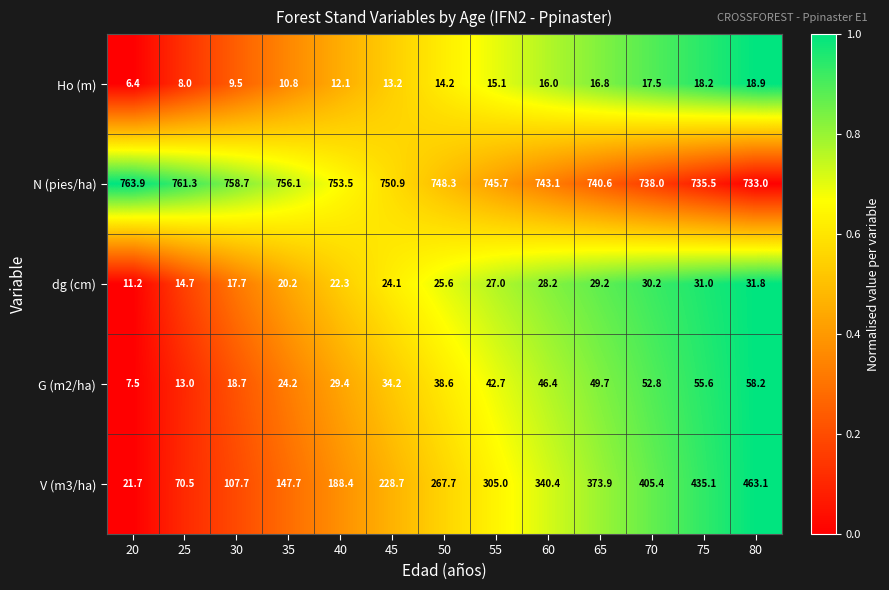

The value of G (m2/ha) at 75 is 55.6. True or false?

True